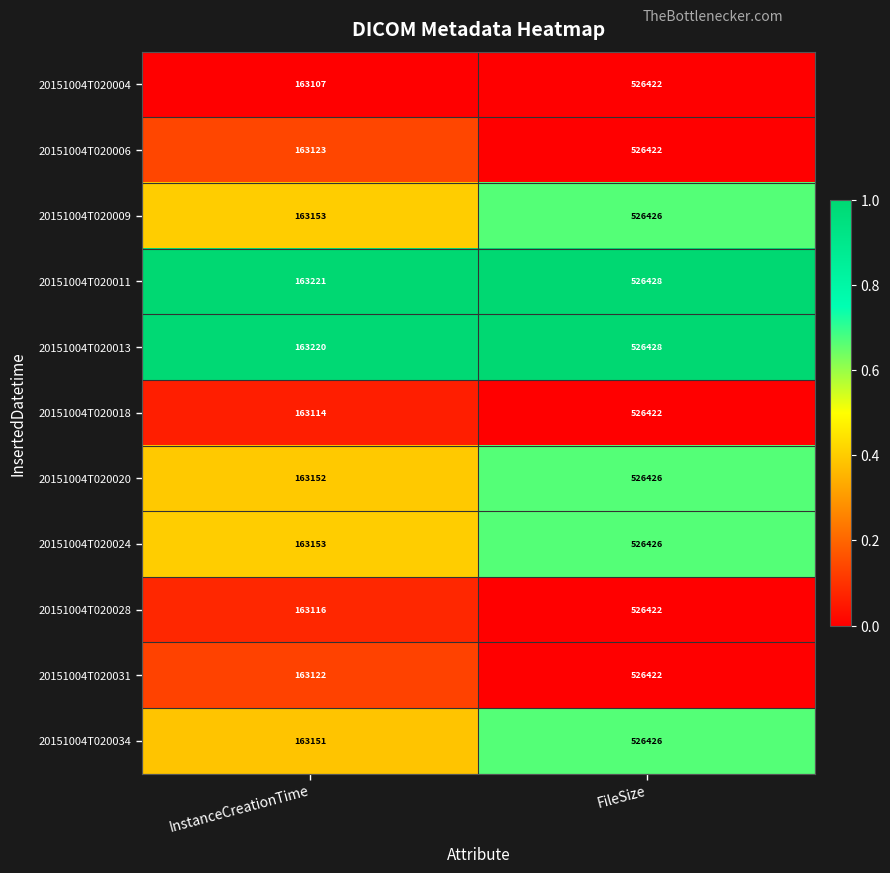

What value does the 20151004T020013 series have at FileSize?

526428